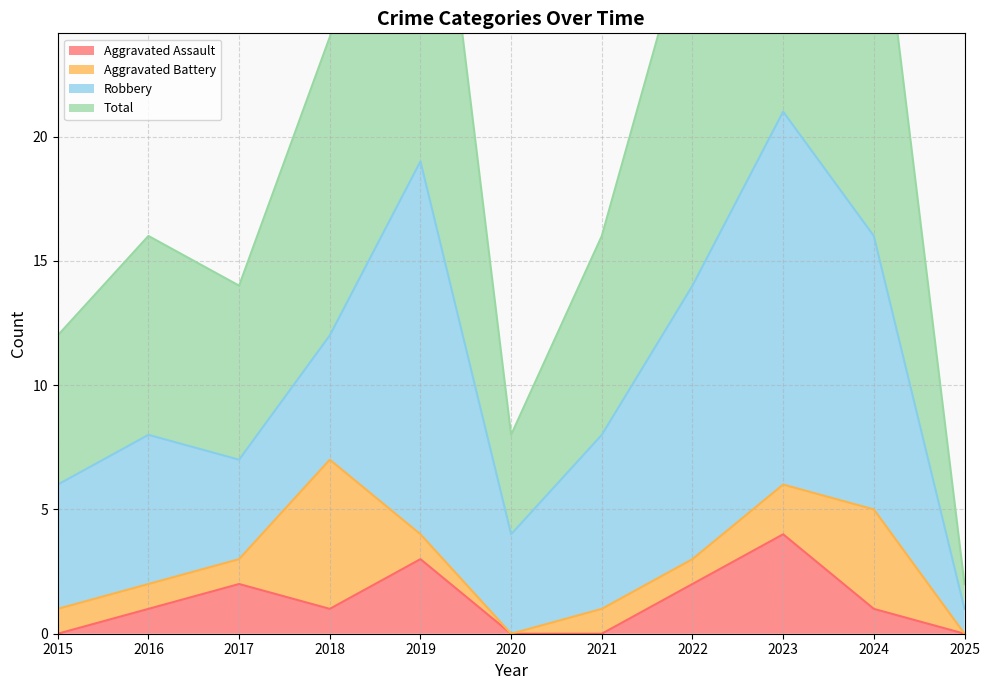

How many values in the Aggravated Assault series are below 1?

4